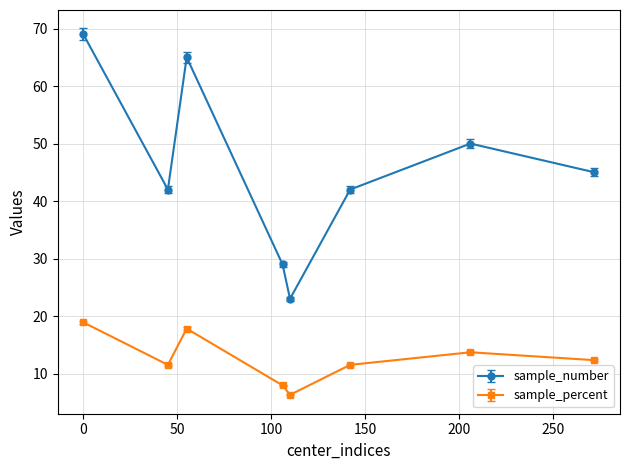

Count the number of data series in this chart.

2